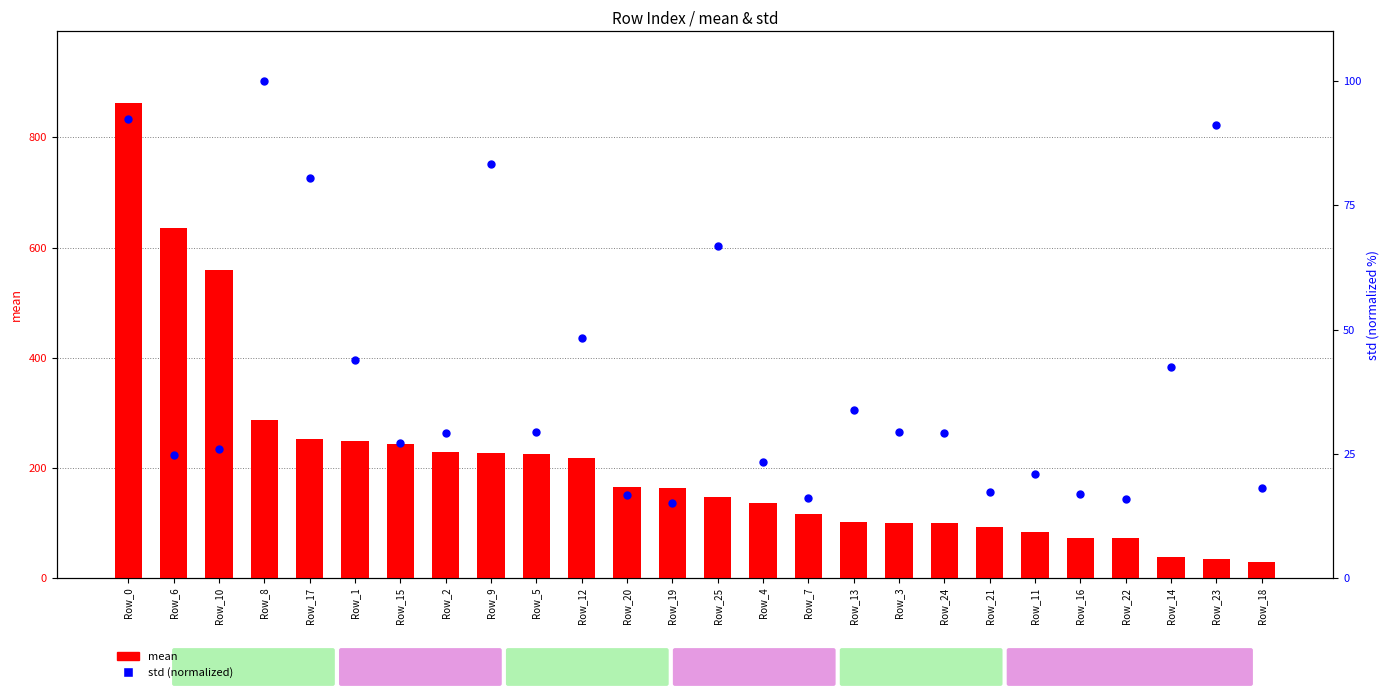

Which series reaches the minimum Y coordinate?

std (normalized)